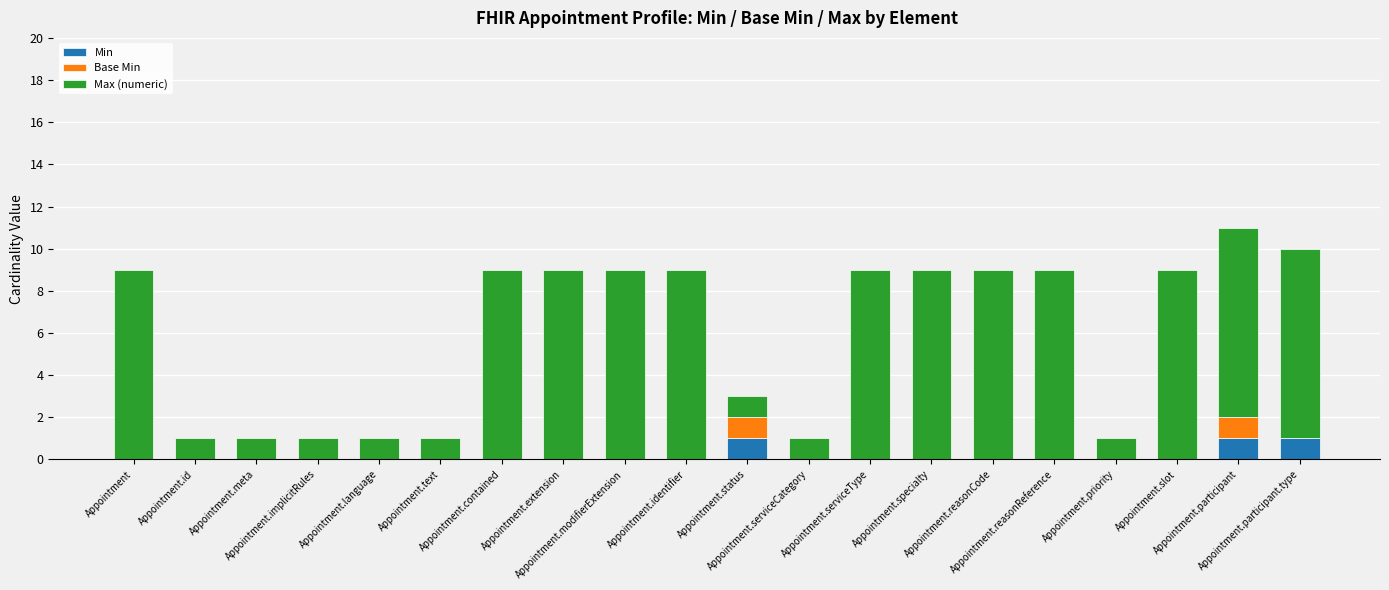

What is the sum of all Min values?

3